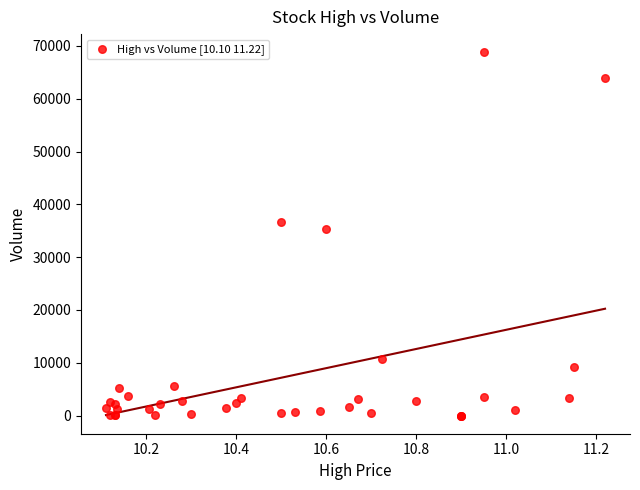

What Y value in the scatter plot is closest to 34400?

35300